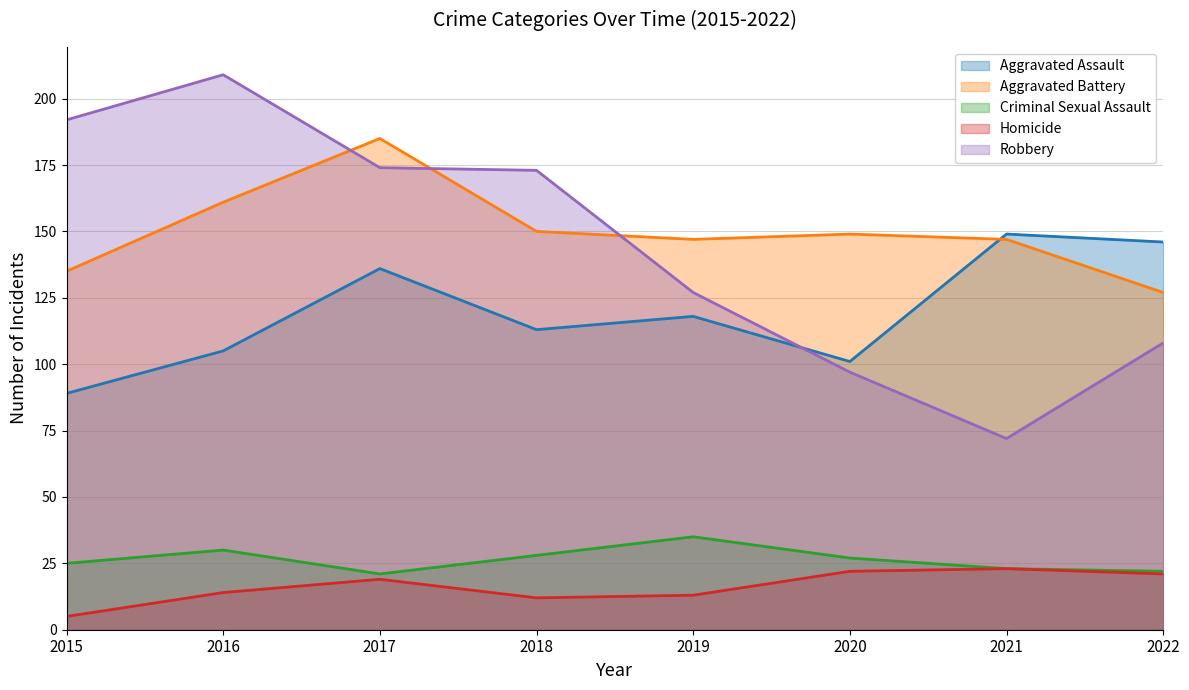

True or false: Aggravated Battery has more than 1 points higher than both neighbors.

True